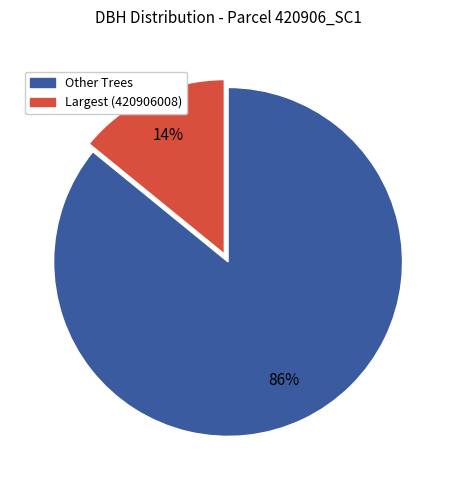

To the nearest percent, what is the average slice percentage?

50%